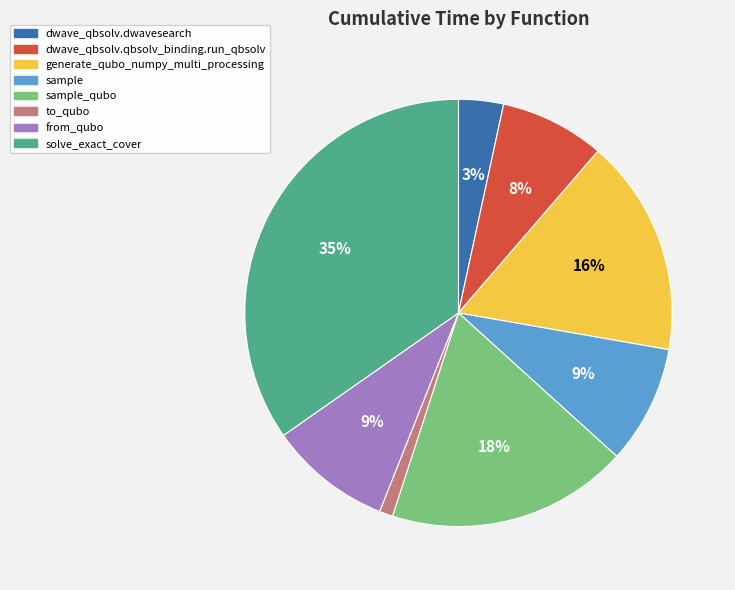

Do from_qubo and dwave_qbsolv.dwavesearch together represent more than half of the pie?

No